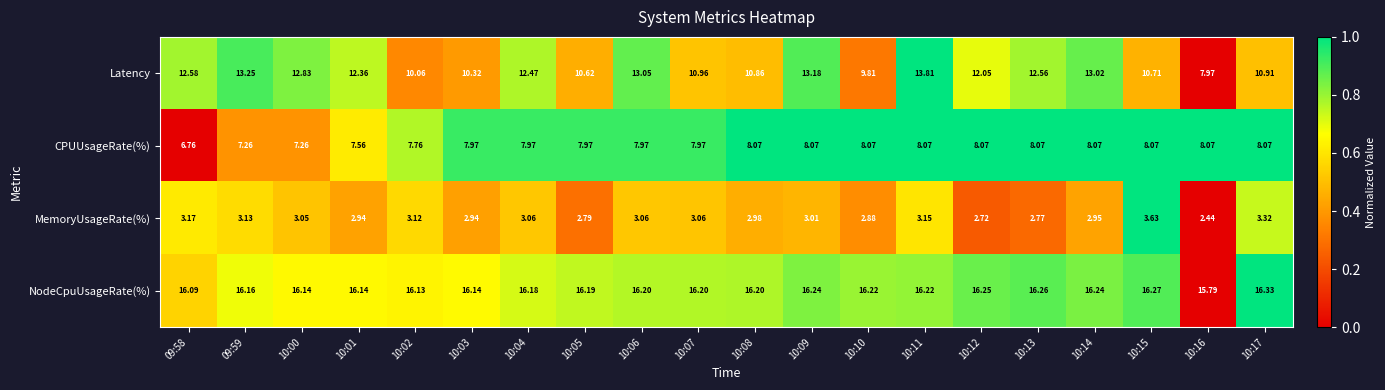

Is the value of NodeCpuUsageRate(%) at 10:09 greater than the value of Latency at 09:59?

Yes